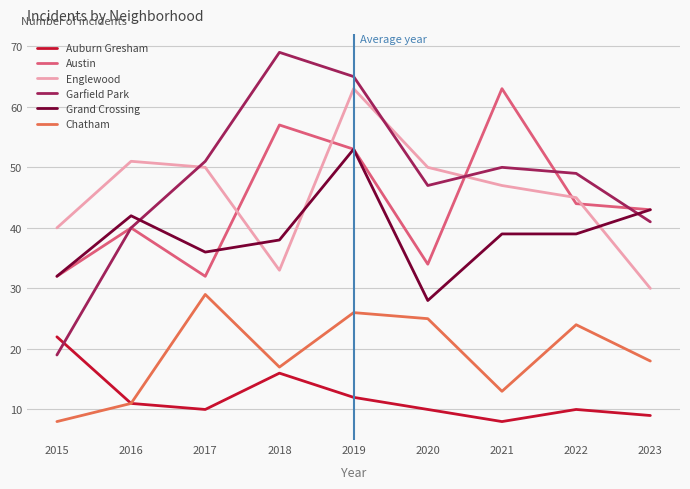

What value does the Auburn Gresham series have at 2018?

16